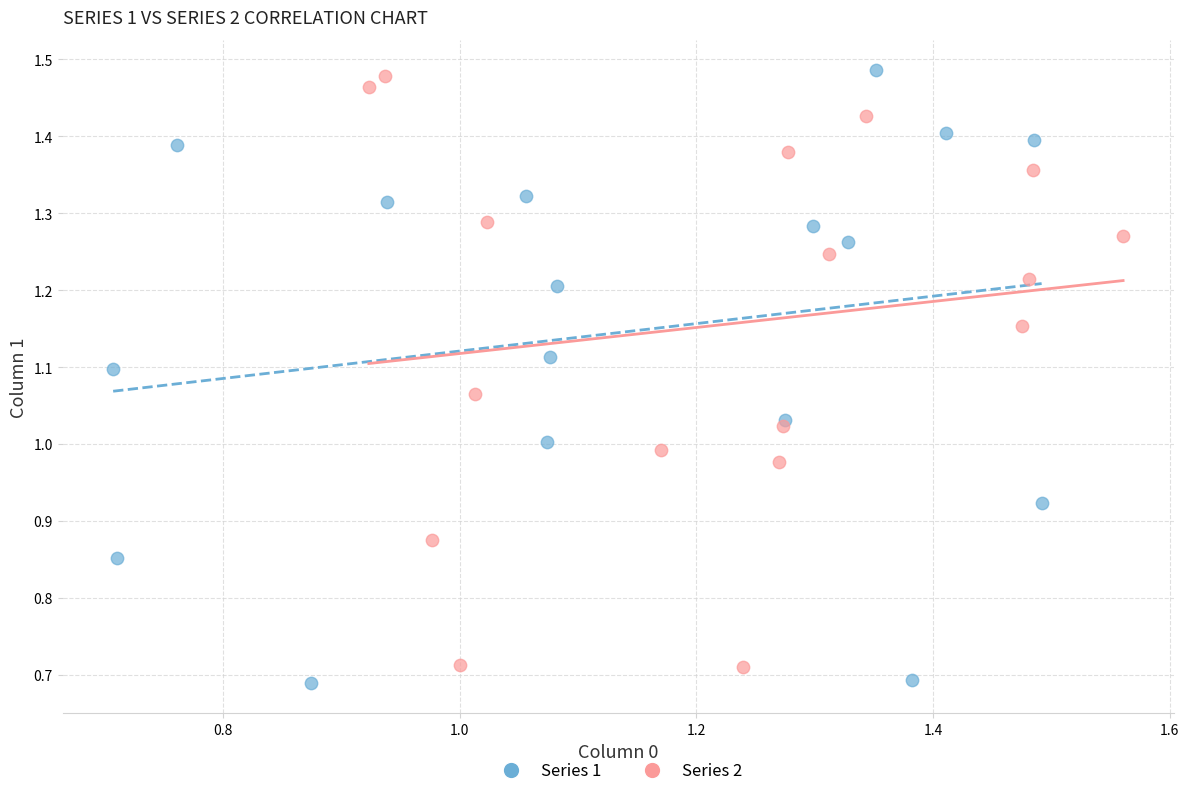

Which series contains the lowest Y value?

Series 1